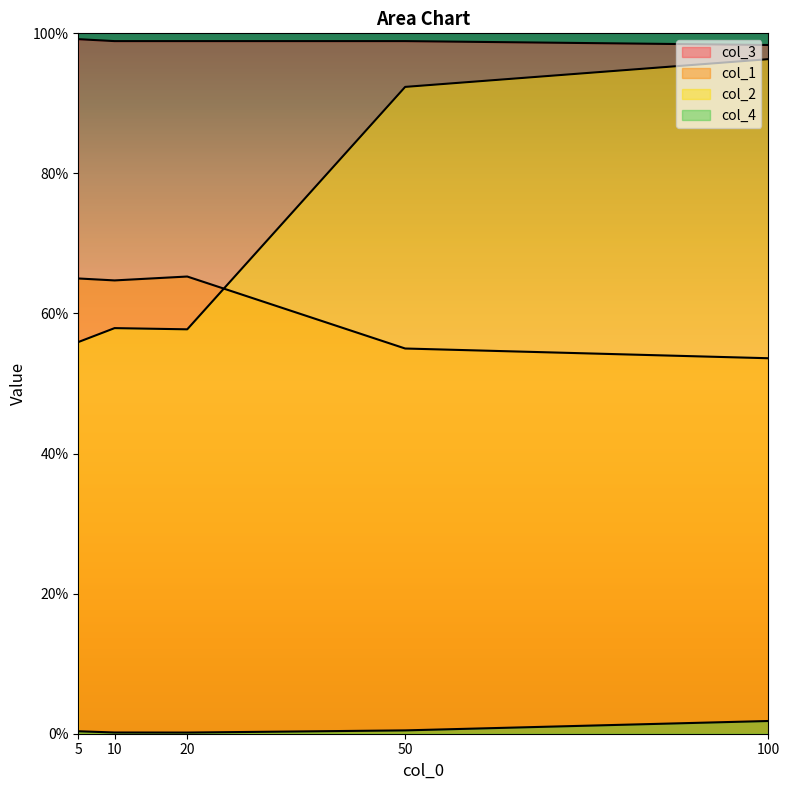

Count the number of categories in the chart.

5